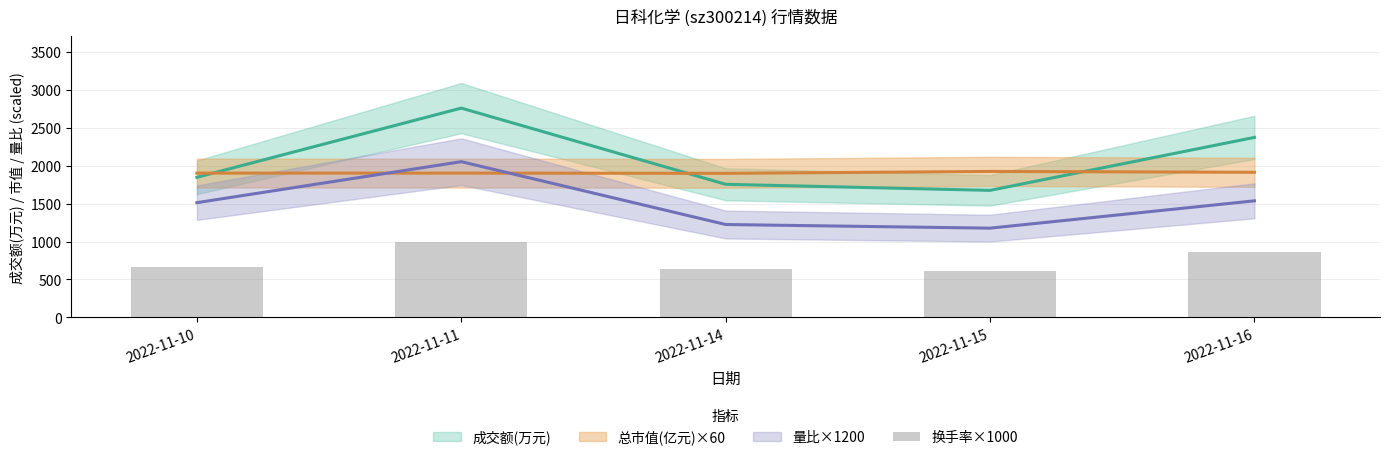

Rank the categories by value from highest to lowest.

2022-11-11, 2022-11-16, 2022-11-10, 2022-11-14, 2022-11-15